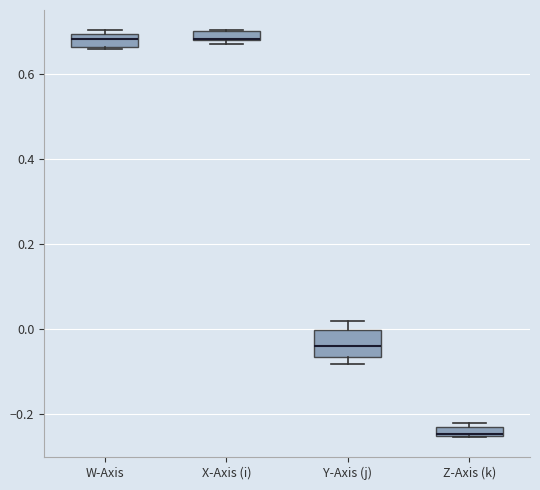

Where is the upper edge of the box for X-Axis (i) on the y-axis? The values are not printed on the chart, so give them approximately, as read against the axis.

0.70